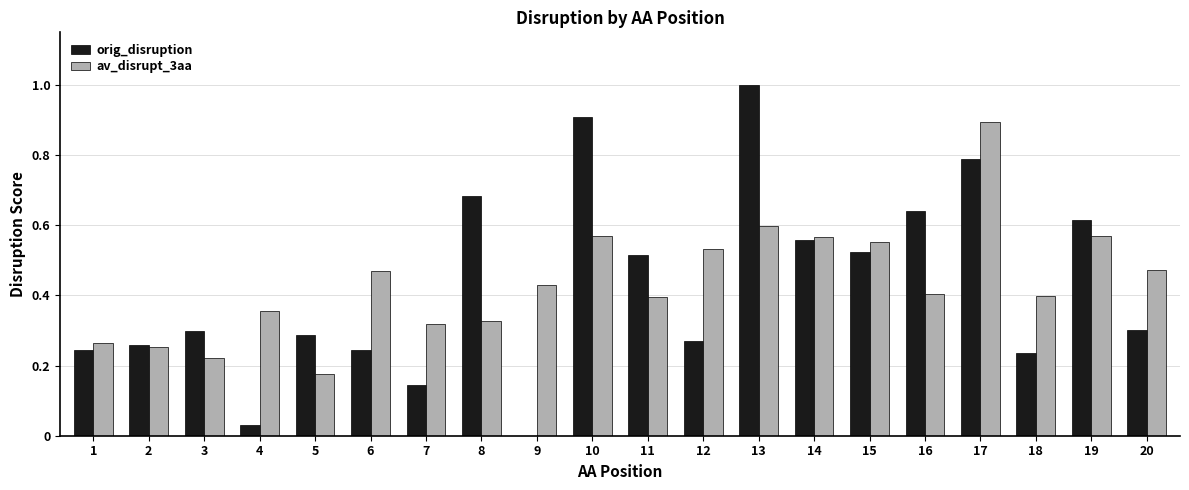

Between 7 and 20, which series saw the biggest shift?

orig_disruption